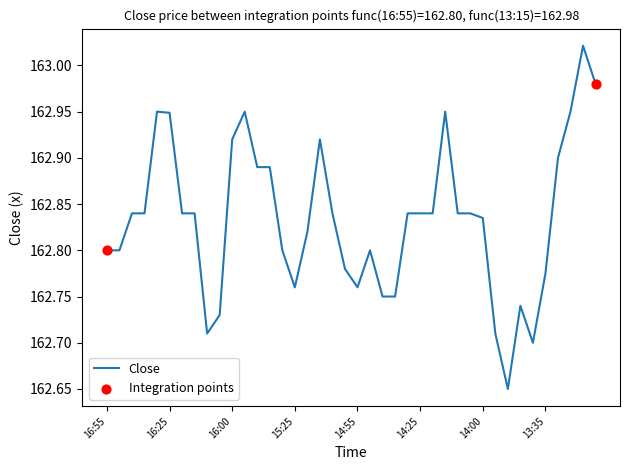

What is the difference between the maximum and minimum values?

0.4